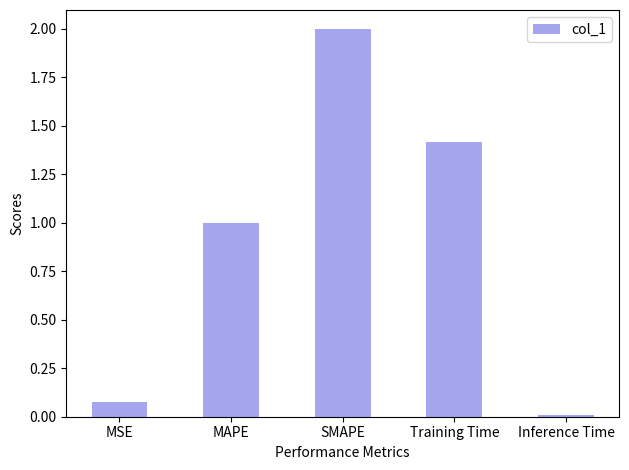

Which category has the highest value across all series?

SMAPE